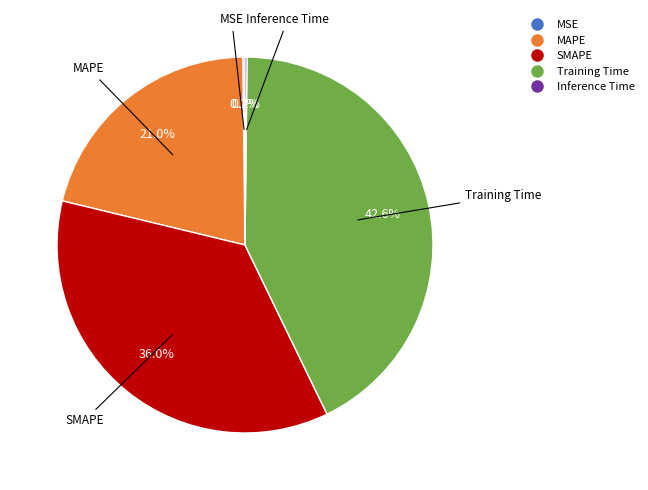

Which slice is the largest?

Training Time